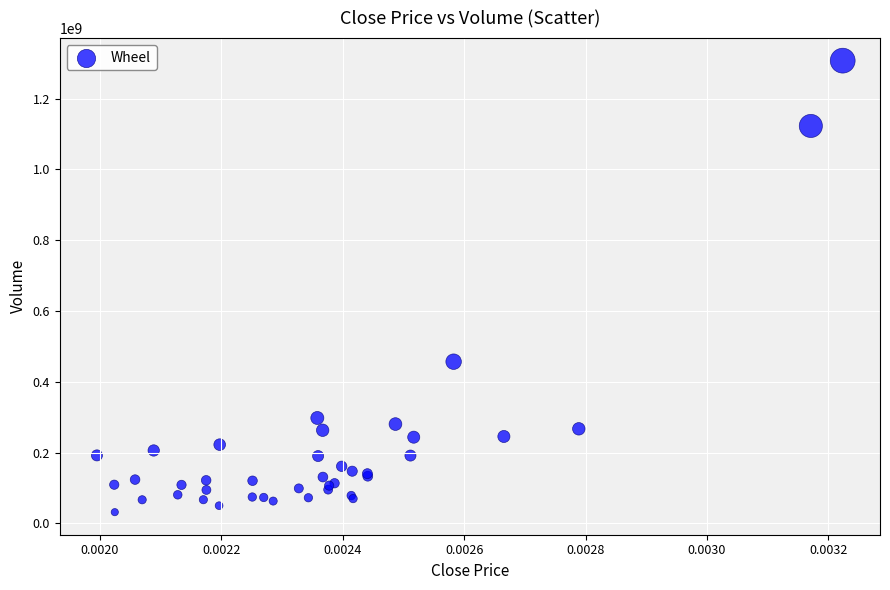

What Y value in the scatter plot is closest to 669462058?

456737744